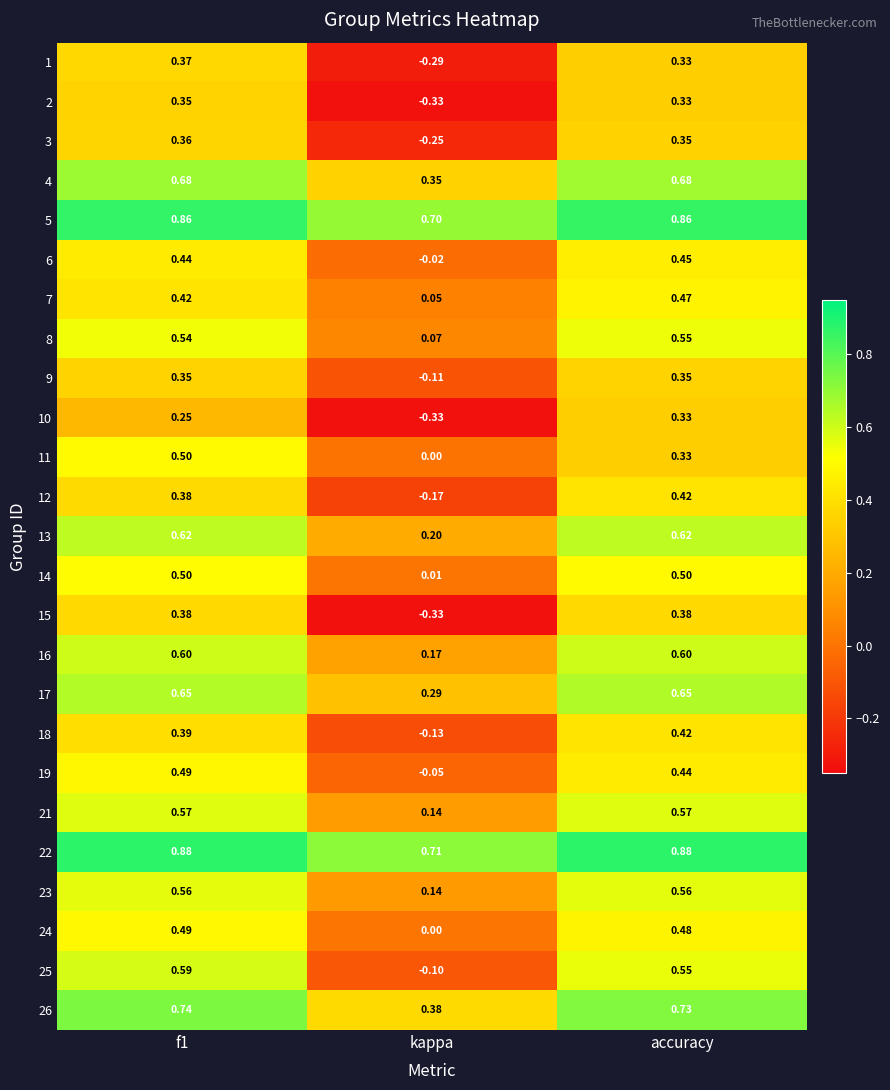

At which category is the sum across all series the highest?

f1